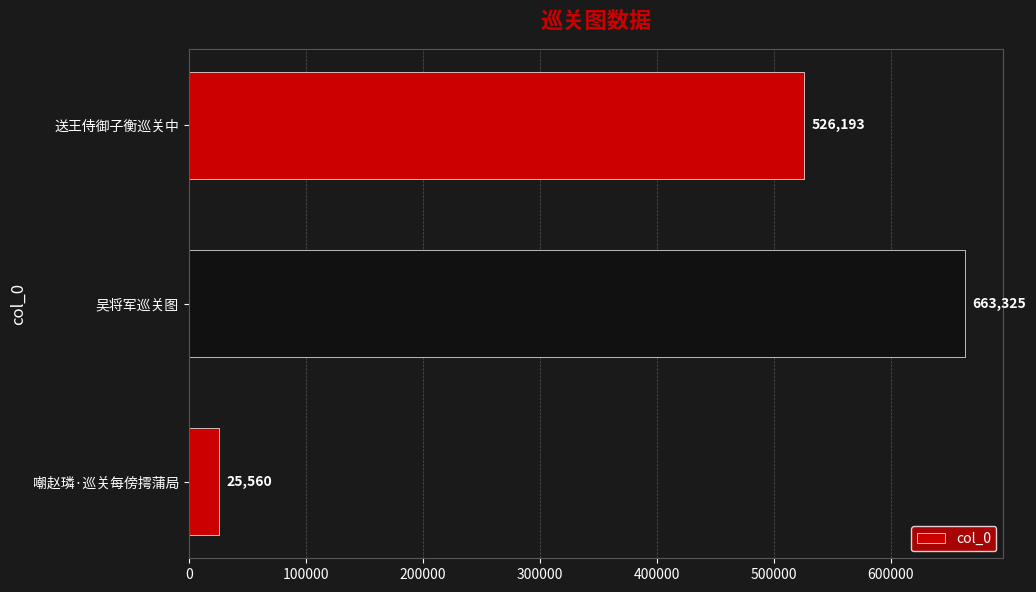

Is it true that the value at 吴将军巡关图 is 663325?

True